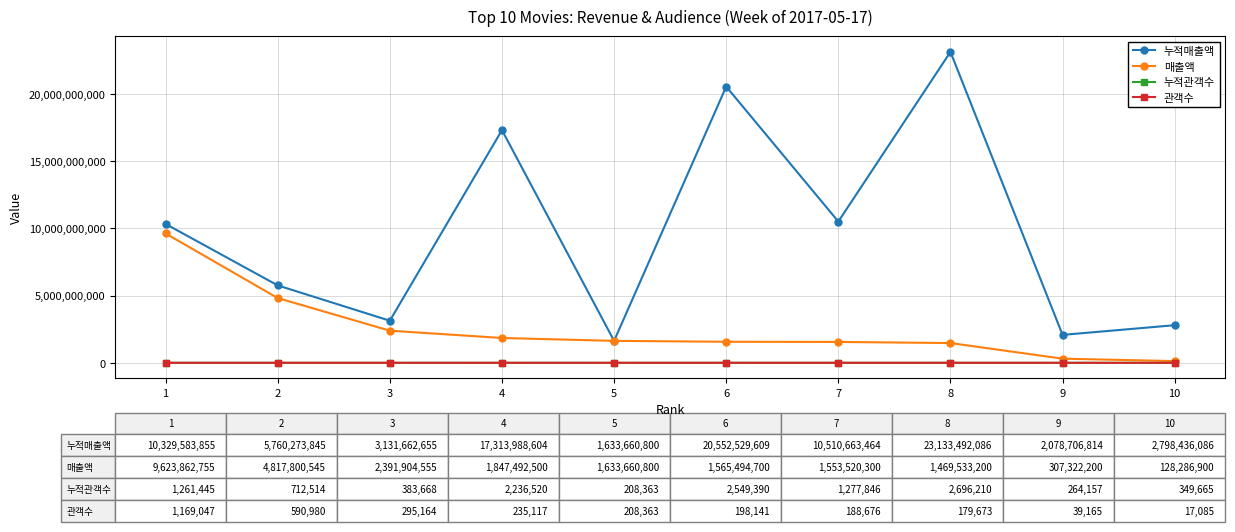

What is the difference between the second highest and minimum values in the 관객수 series?

573895